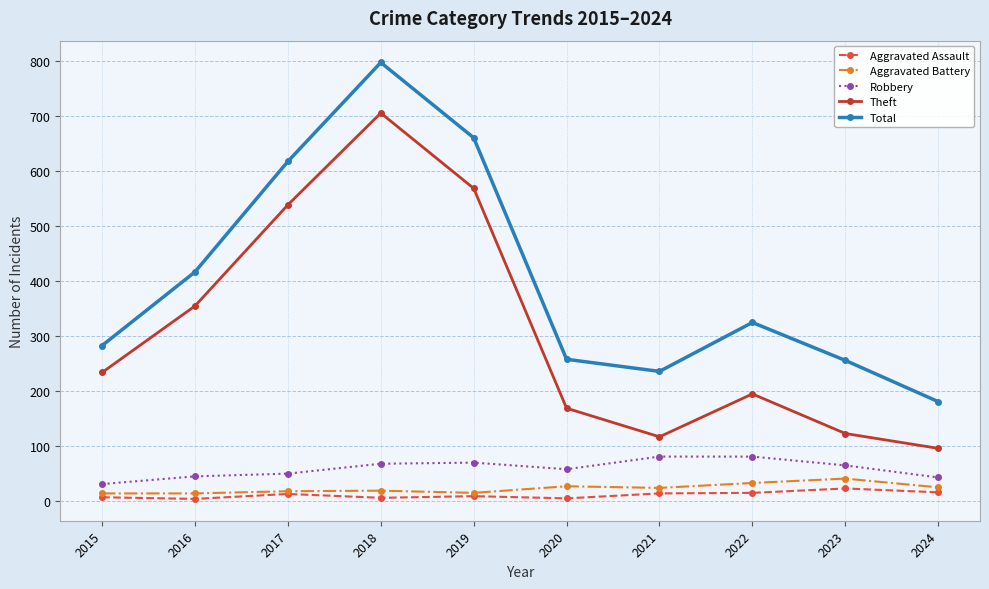

What is the value of the Robbery point at the 7th from the left?

80